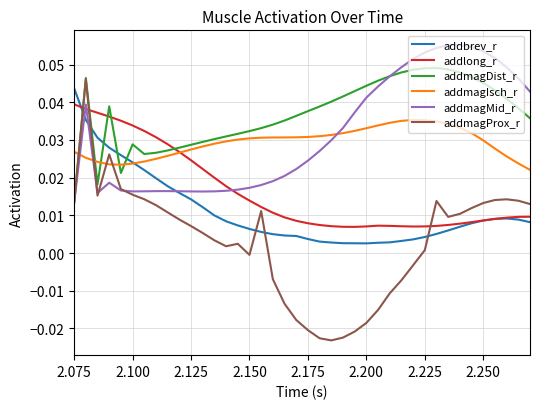

What are all the series names shown in the legend?

addbrev_r, addlong_r, addmagDist_r, addmagIsch_r, addmagMid_r, addmagProx_r